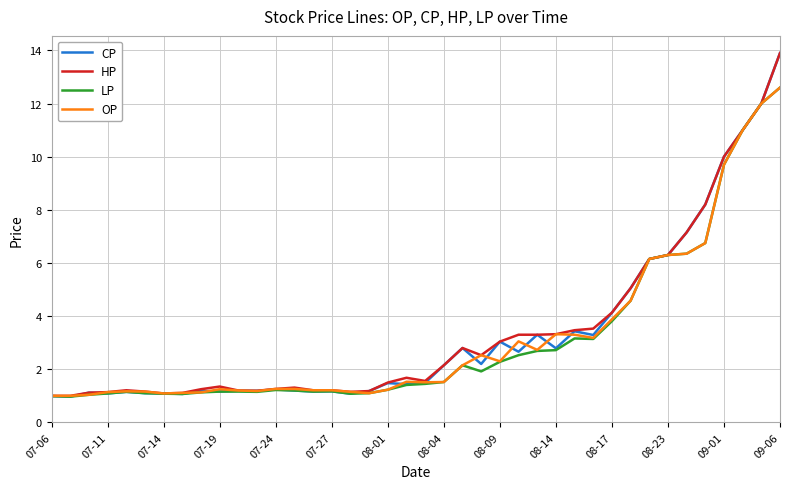

Which series has the widest spread of values?

CP